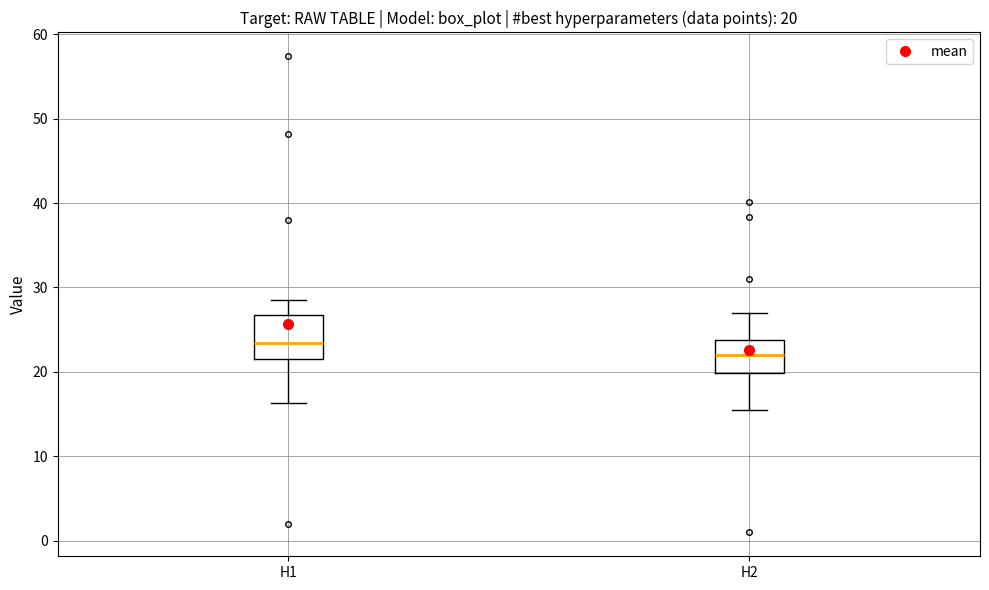

Which box is the tallest, from its lower edge to its upper edge?

H1